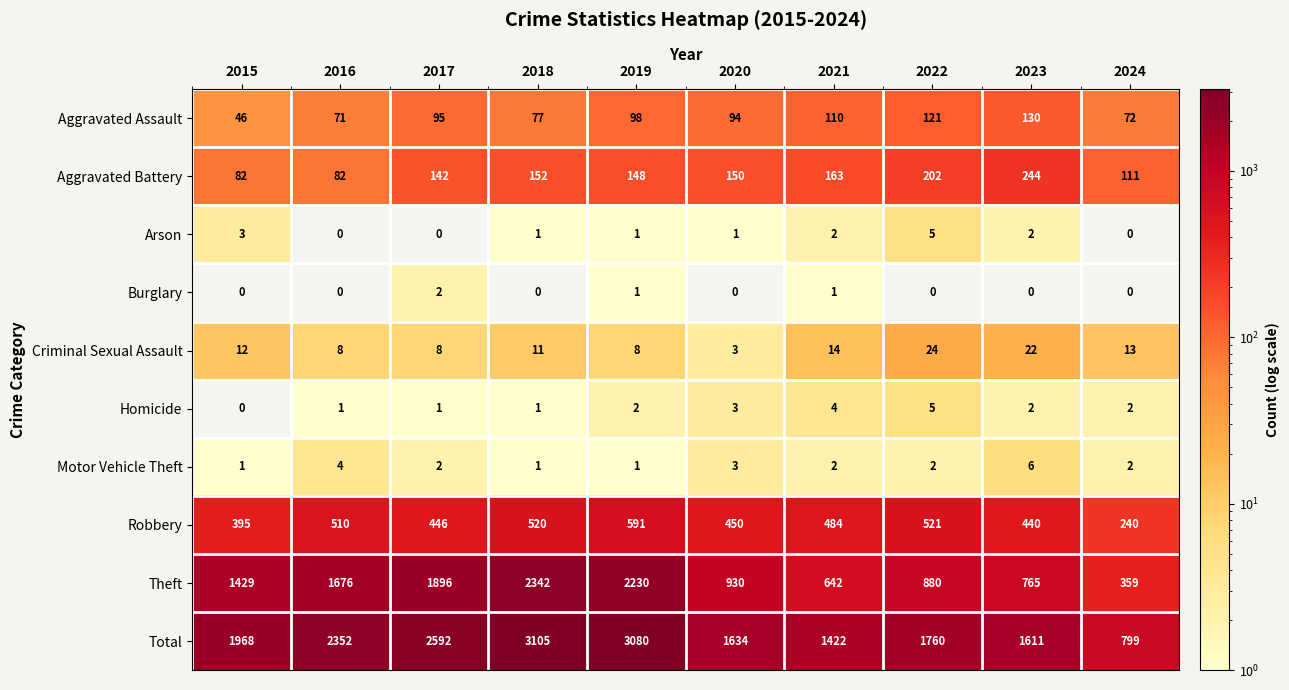

How many data points in Aggravated Battery are less than 150?

5